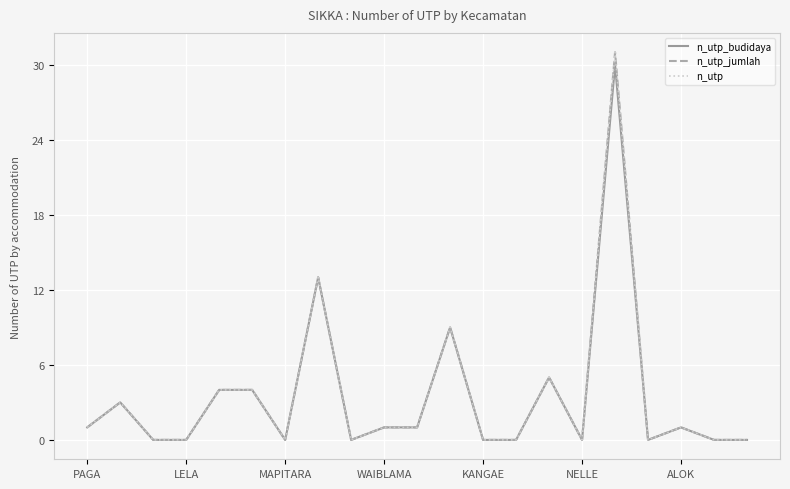

What are all the series names shown in the legend?

n_utp_budidaya, n_utp_jumlah, n_utp